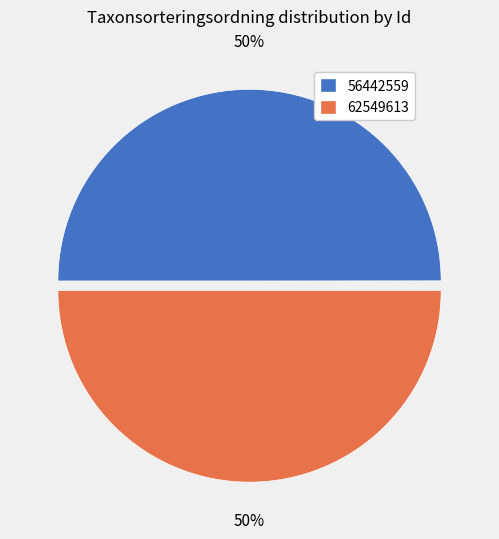

What is the ratio of the value at 62549613 to the value at 56442559?

1.0